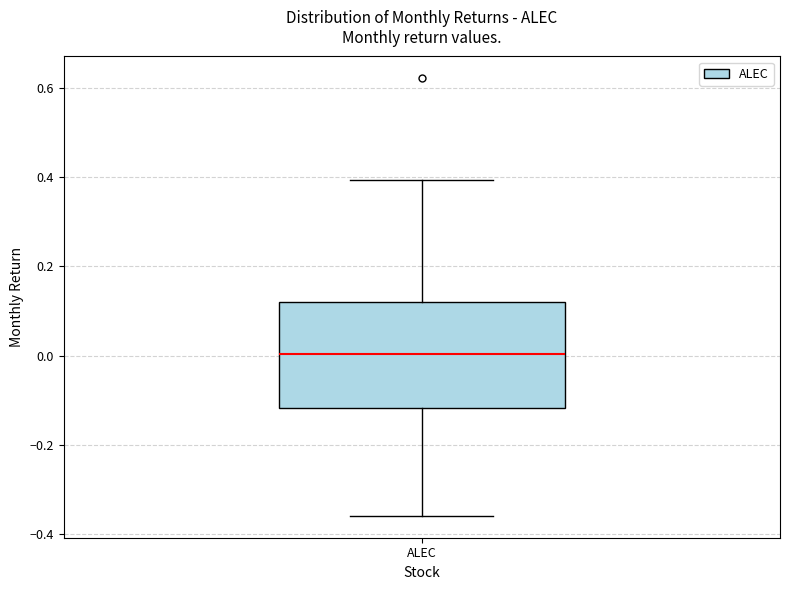

Read this box plot against the y-axis: the position of the median line, the range covered by the box, and the ends of both whiskers. The values are not printed on the chart, so give them approximately, as read against the axis.

median 0.00, box -0.12 to 0.12, whiskers -0.36 to 0.40